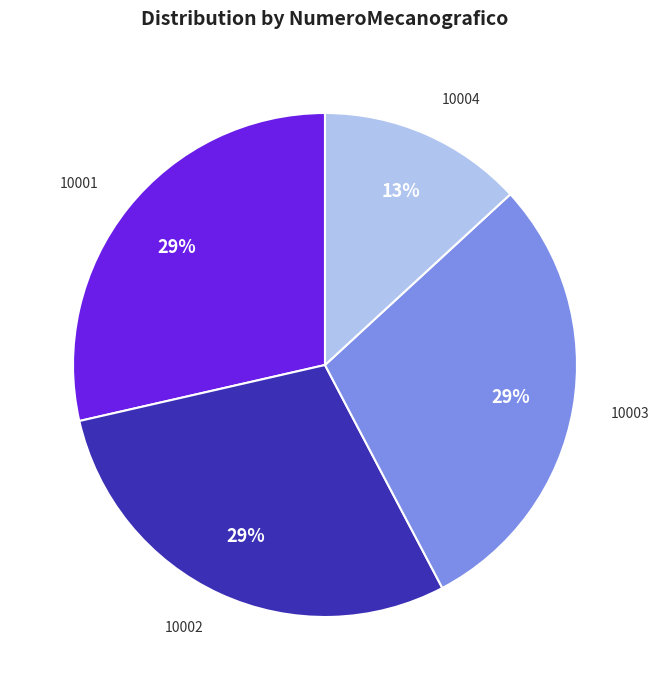

Between 10004 and 10002, which is larger?

10002